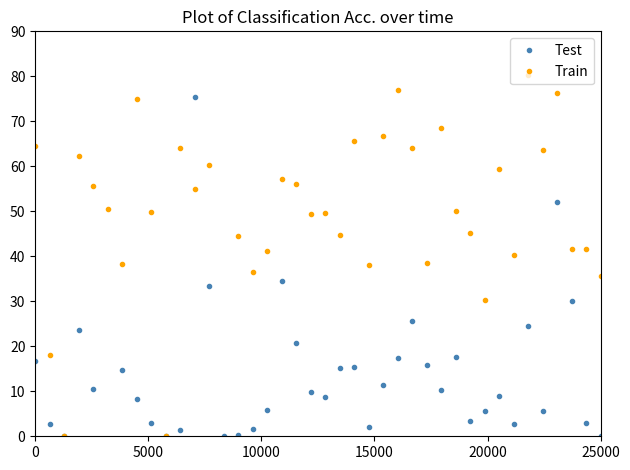

True or false: Test has more than 1 points higher than both neighbors.

True